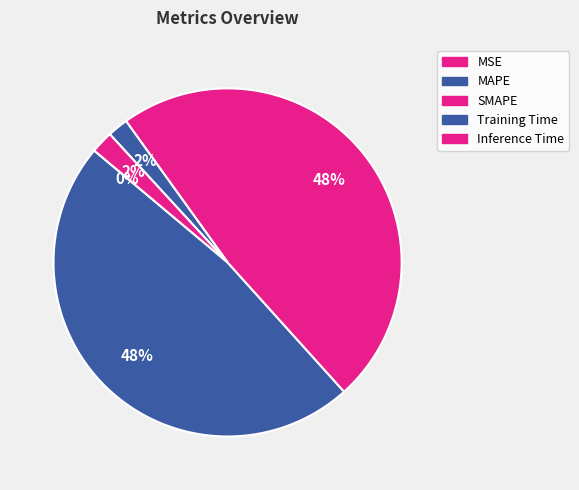

Does Inference Time represent more than half of the total?

No